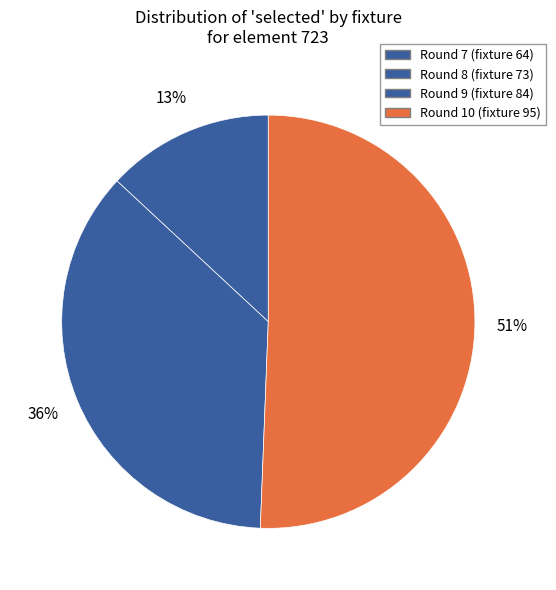

Combined, what portion of the pie is Round 10 (fixture 95) and Round 9 (fixture 84)?

86.9%